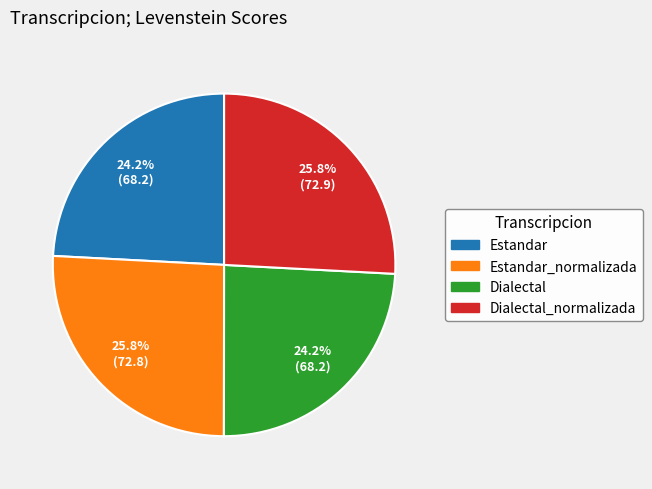

How many slices are in this pie chart?

4